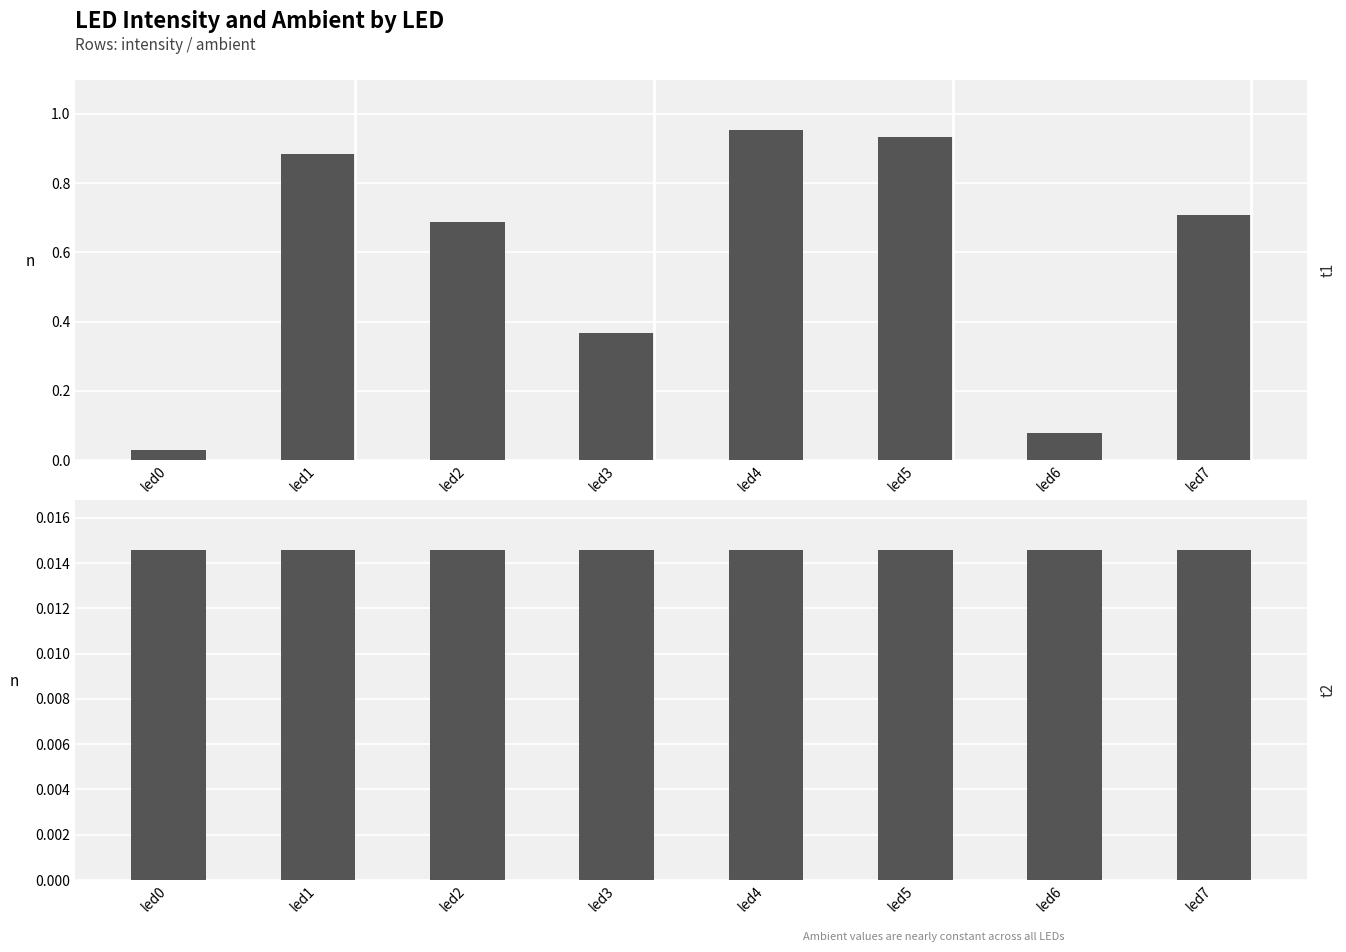

Is the value of ambient at led1 greater than the value of intensity at led3?

No